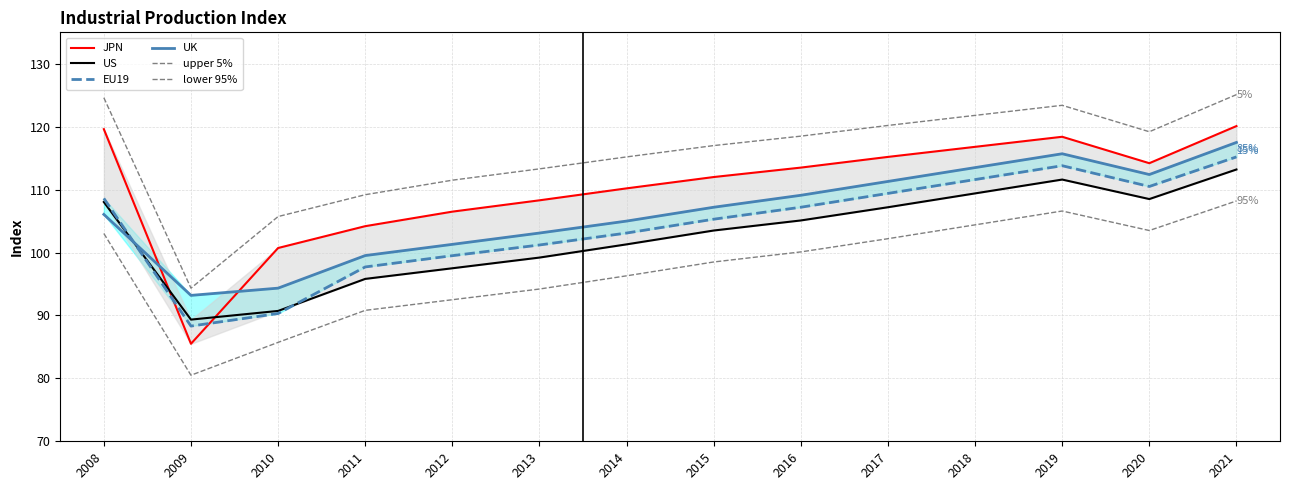

Rank the categories by lower 95% value from lowest to highest.

2009, 2010, 2011, 2012, 2013, 2014, 2015, 2016, 2017, 2008, 2020, 2018, 2019, 2021